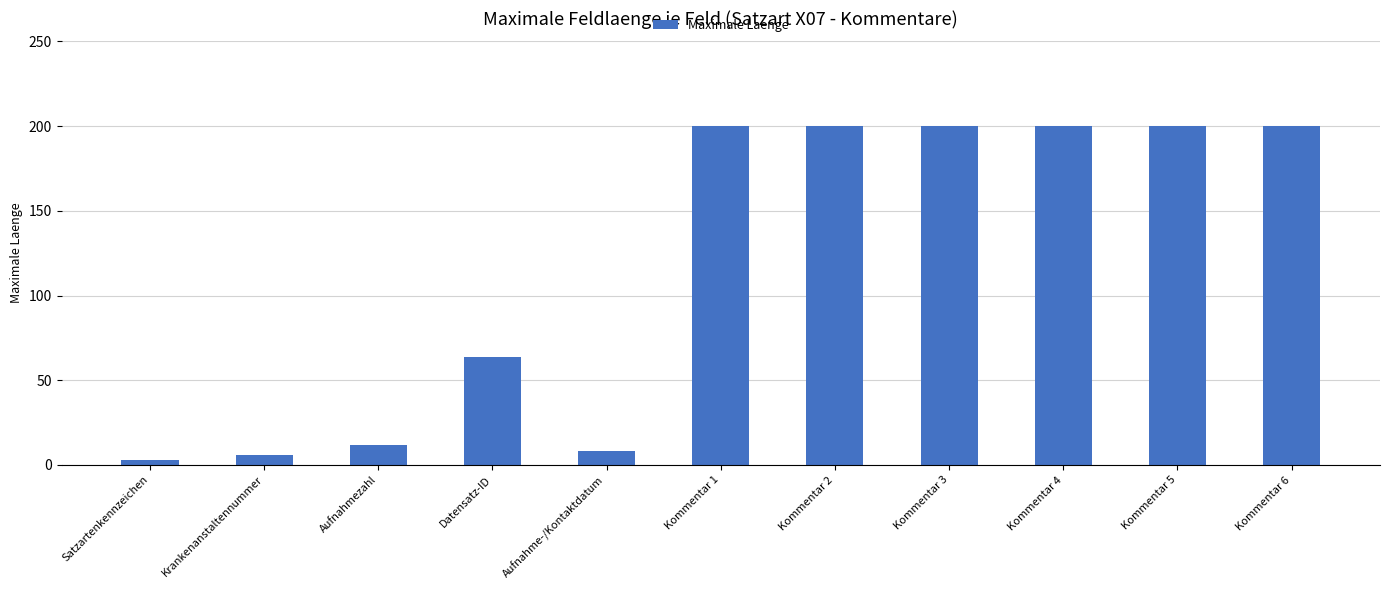

True or false: the data shows 306 at Kommentar 1.

False